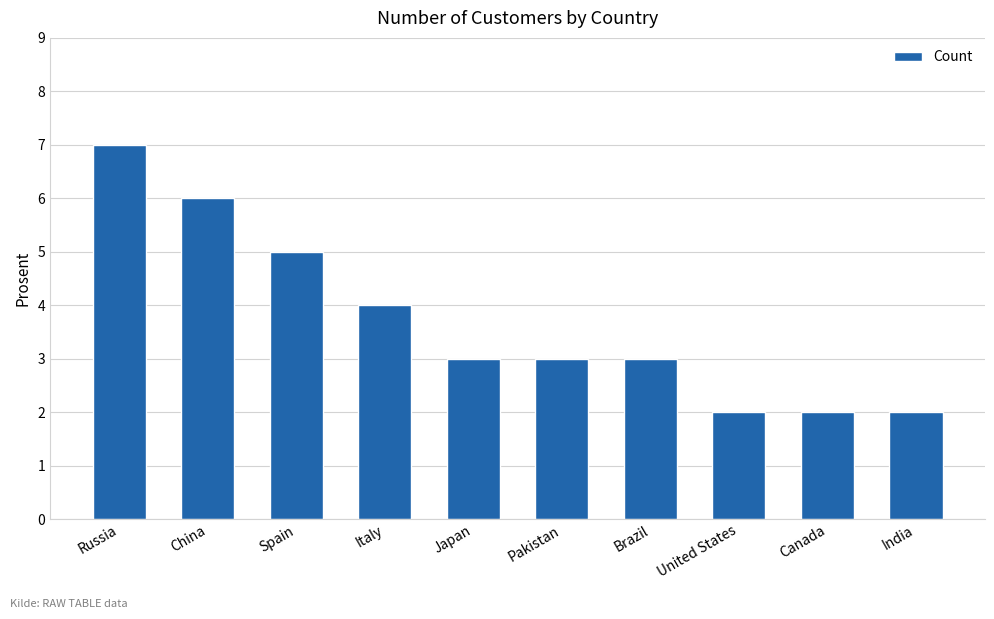

What is the ratio of the value at India to the value at Pakistan?

0.7